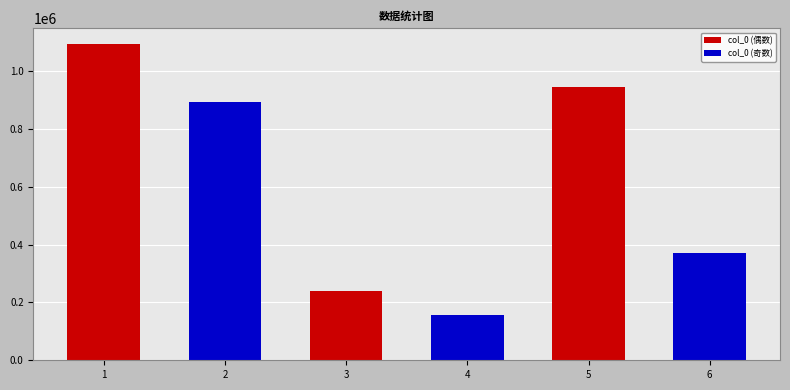

How many values in the col_0 (奇数) series are below 371509?

1